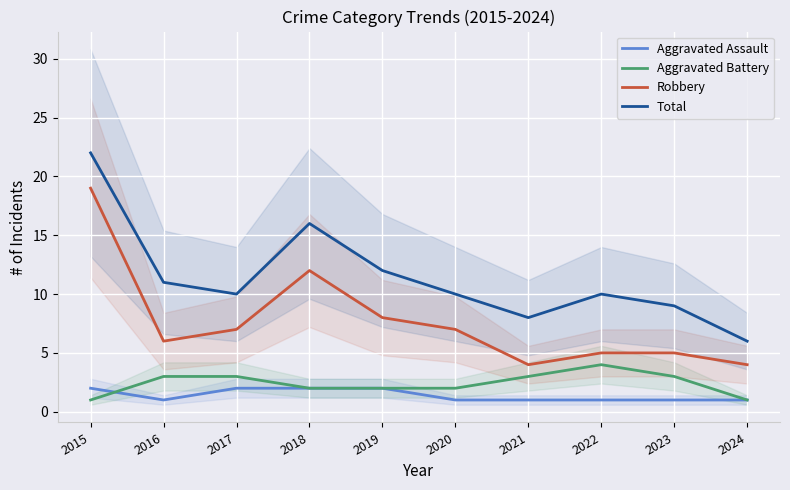

Which has a higher value, 2023 or 2016?

2023